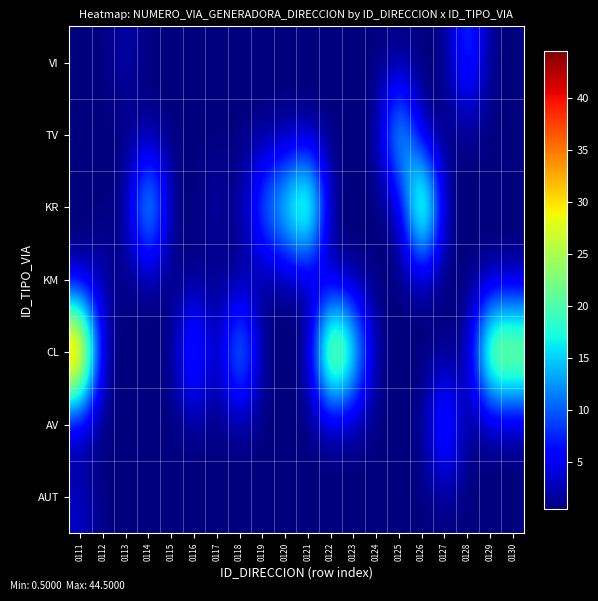

At 0116, list the series in order from smallest to largest.

AUT, AV, KM, KR, TV, VI, CL